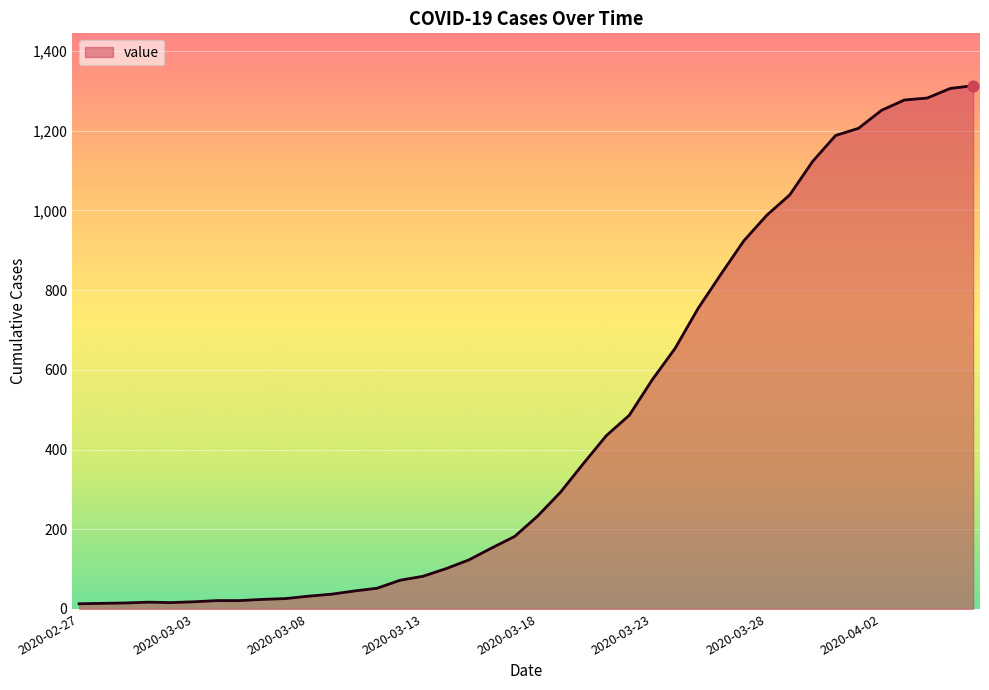

What is the maximum value shown in the chart?

1313